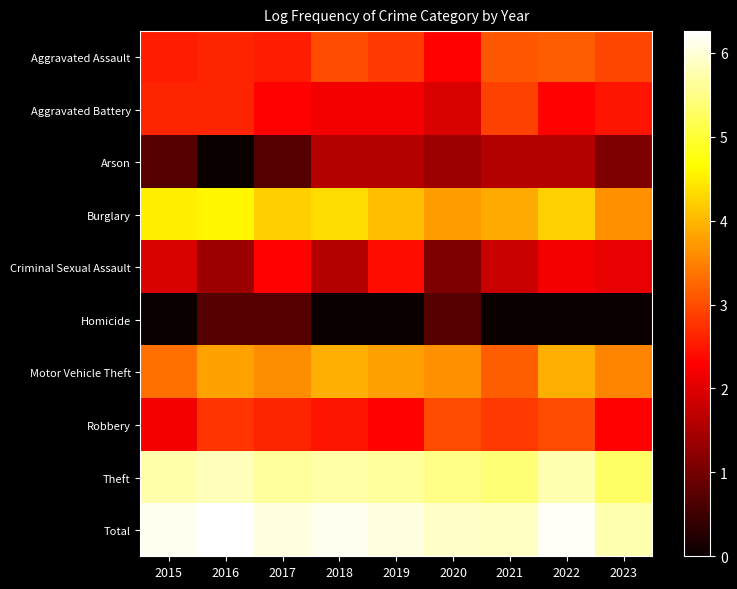

Reading right to left, list all the values displayed in this chart.

Aggravated Assault: 2023=2.9	2022=3.1	2021=3.1	2020=2.3	2019=2.8	2018=3.0	2017=2.6	2016=2.6	2015=2.6
Aggravated Battery: 2023=2.5	2022=2.3	2021=2.9	2020=1.9	2019=2.2	2018=2.2	2017=2.3	2016=2.6	2015=2.6
Arson: 2023=1.1	2022=1.6	2021=1.6	2020=1.4	2019=1.6	2018=1.6	2017=0.7	2016=0.0	2015=0.7
Burglary: 2023=3.6	2022=4.2	2021=3.9	2020=3.8	2019=4.1	2018=4.3	2017=4.2	2016=4.6	2015=4.5
Criminal Sexual Assault: 2023=2.1	2022=2.2	2021=1.8	2020=1.1	2019=2.4	2018=1.6	2017=2.3	2016=1.4	2015=1.9
Homicide: 2023=0.0	2022=0.0	2021=0.0	2020=0.7	2019=0.0	2018=0.0	2017=0.7	2016=0.7	2015=0.0
Motor Vehicle Theft: 2023=3.5	2022=3.9	2021=3.2	2020=3.6	2019=3.8	2018=3.9	2017=3.6	2016=3.8	2015=3.3
Robbery: 2023=2.3	2022=3.0	2021=2.8	2020=3.0	2019=2.3	2018=2.5	2017=2.6	2016=2.8	2015=2.2
Theft: 2023=5.3	2022=5.7	2021=5.4	2020=5.5	2019=5.6	2018=5.7	2017=5.6	2016=5.8	2015=5.7
Total: 2023=5.8	2022=6.2	2021=5.9	2020=5.9	2019=6.1	2018=6.2	2017=6.1	2016=6.3	2015=6.2